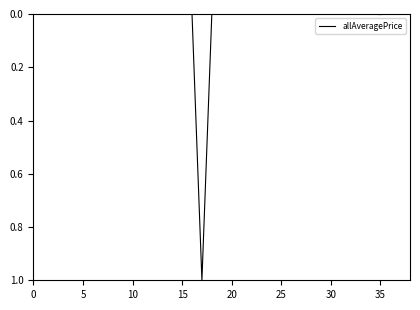

What is the difference between the maximum and minimum values?

1.0